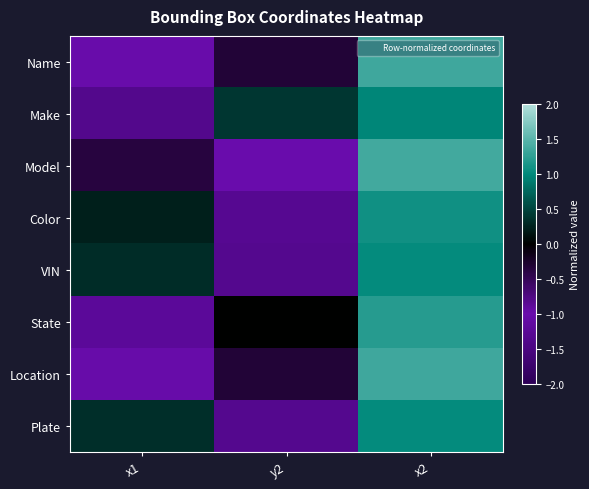

Which label corresponds to the largest value in the chart?

x2